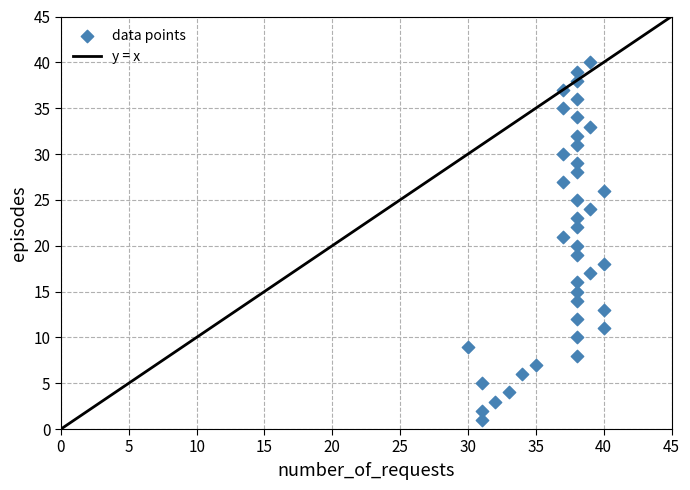

What is the range of X values (max minus min)?

10